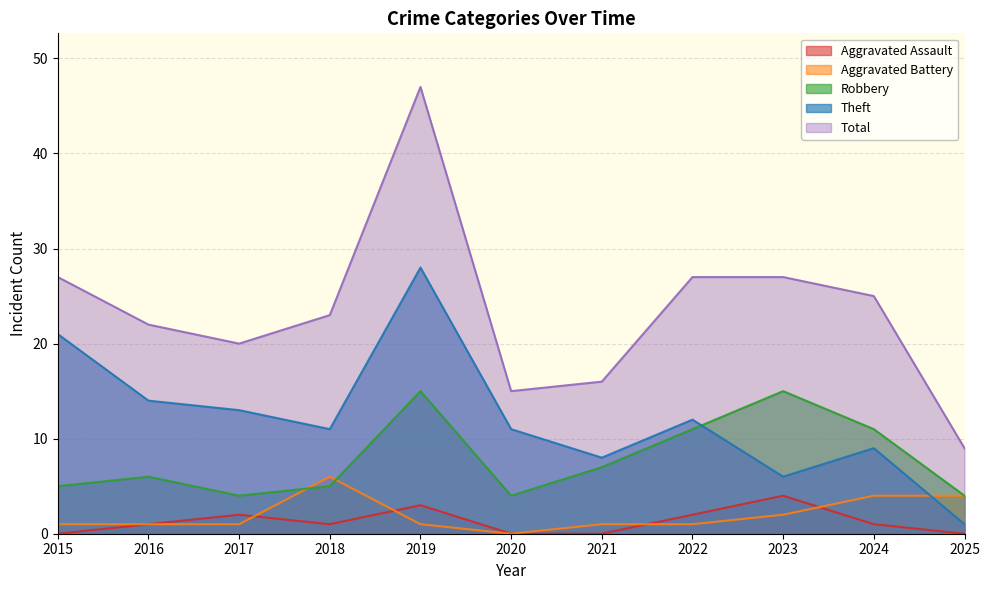

Count the number of categories in the chart.

11